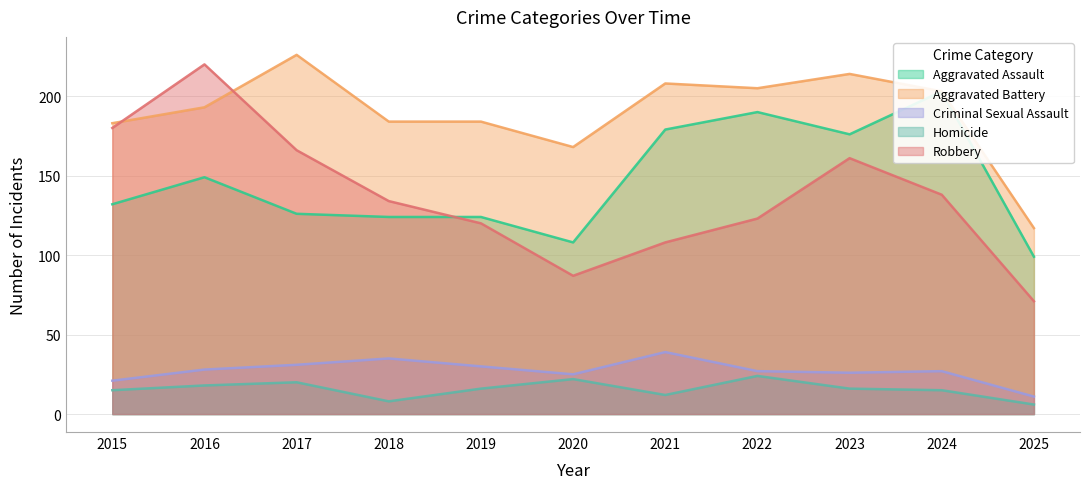

The Robbery series shows 232 at 2018. True or false?

False